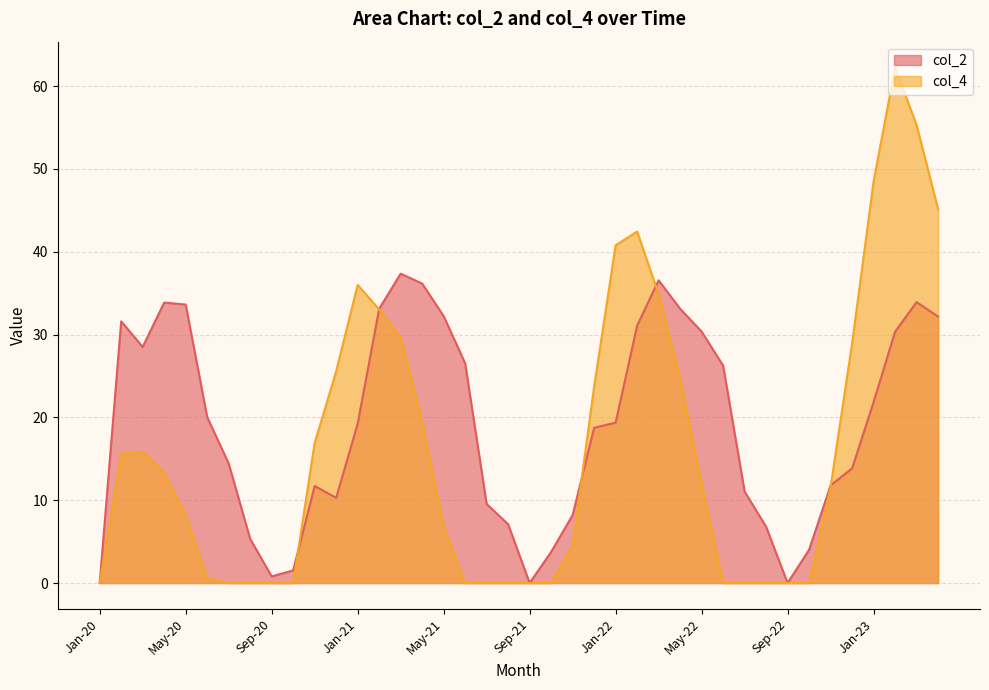

What is the total value across all series at Jul-22?

11.1